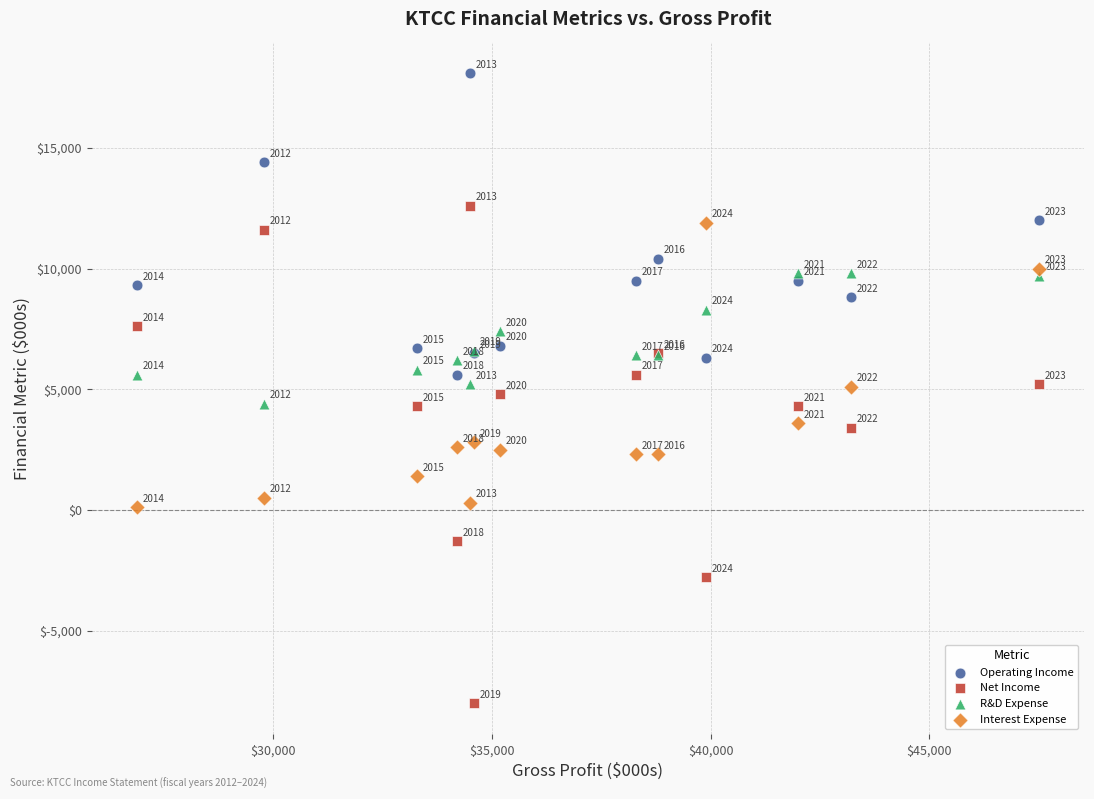

In the Operating Income series, what Y value is closest to 11850?

12000